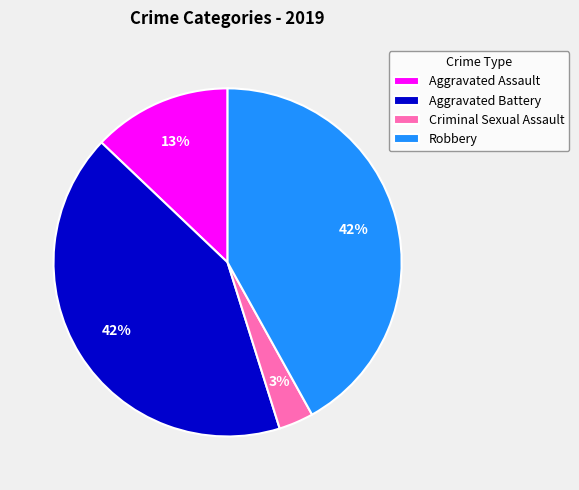

Does Aggravated Assault represent more than half of the total?

No